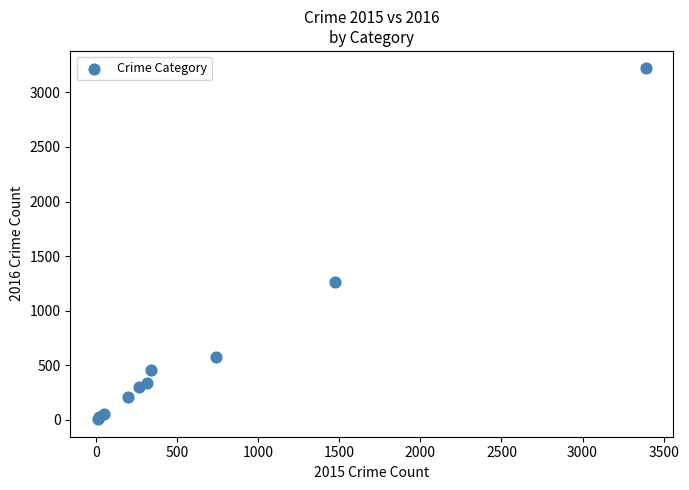

What Y value in the scatter plot is closest to 1612?

1259